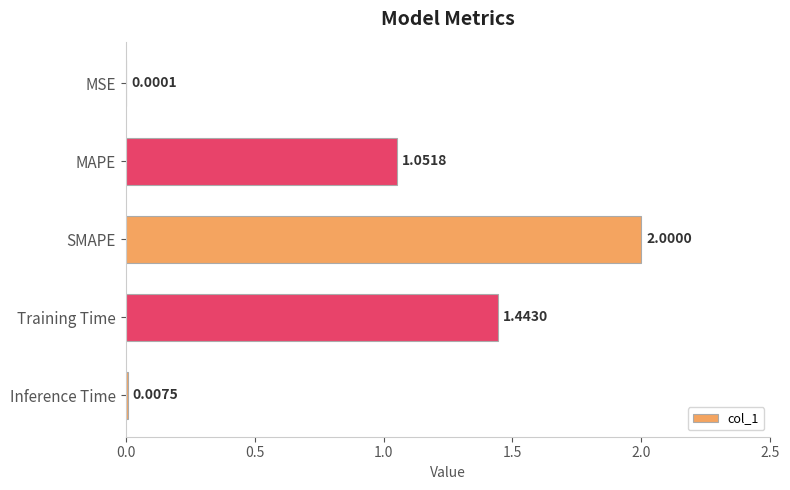

Which category has the highest value across all series?

SMAPE